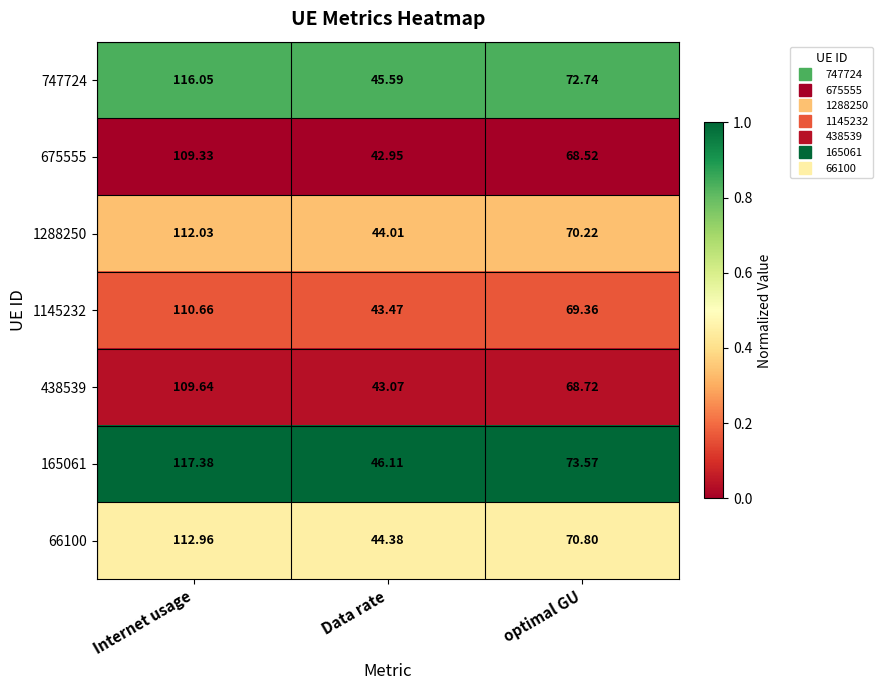

At which category is the sum across all series the highest?

Internet usage